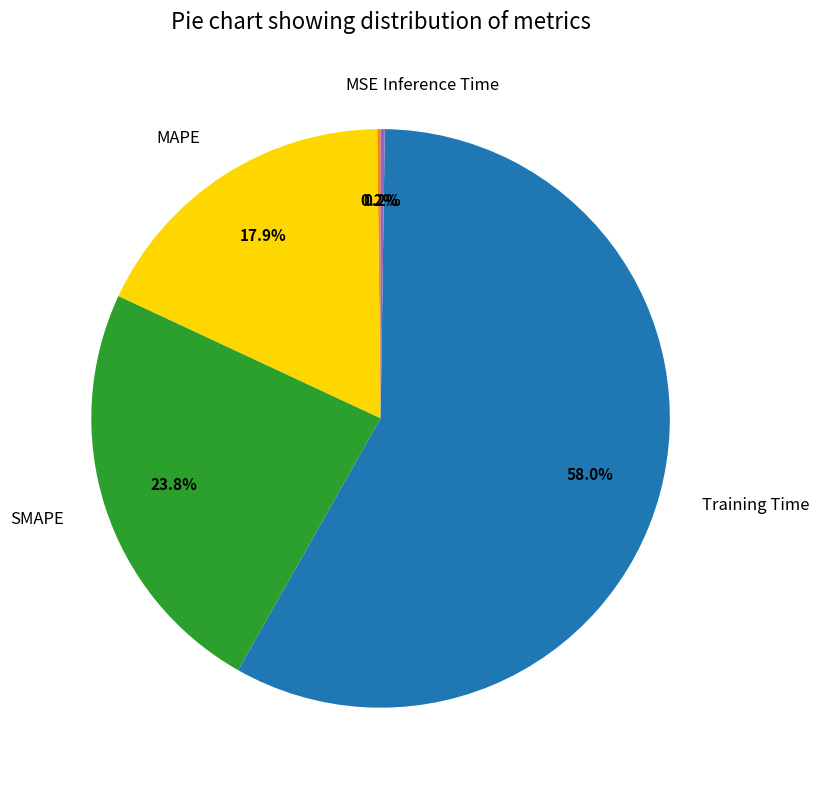

Which slice is the largest?

Training Time